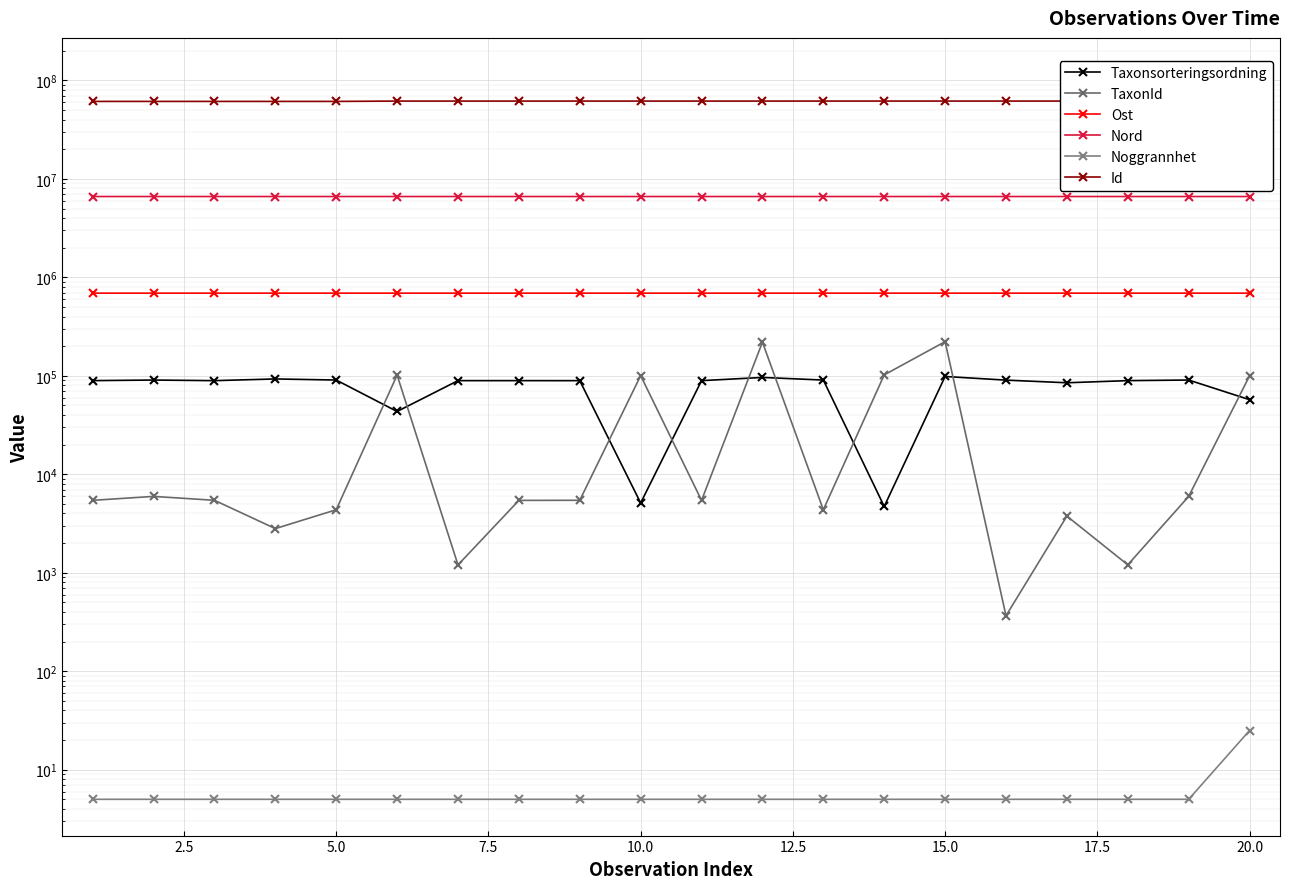

Is it true that TaxonId equals 5964 at 2.5?

True